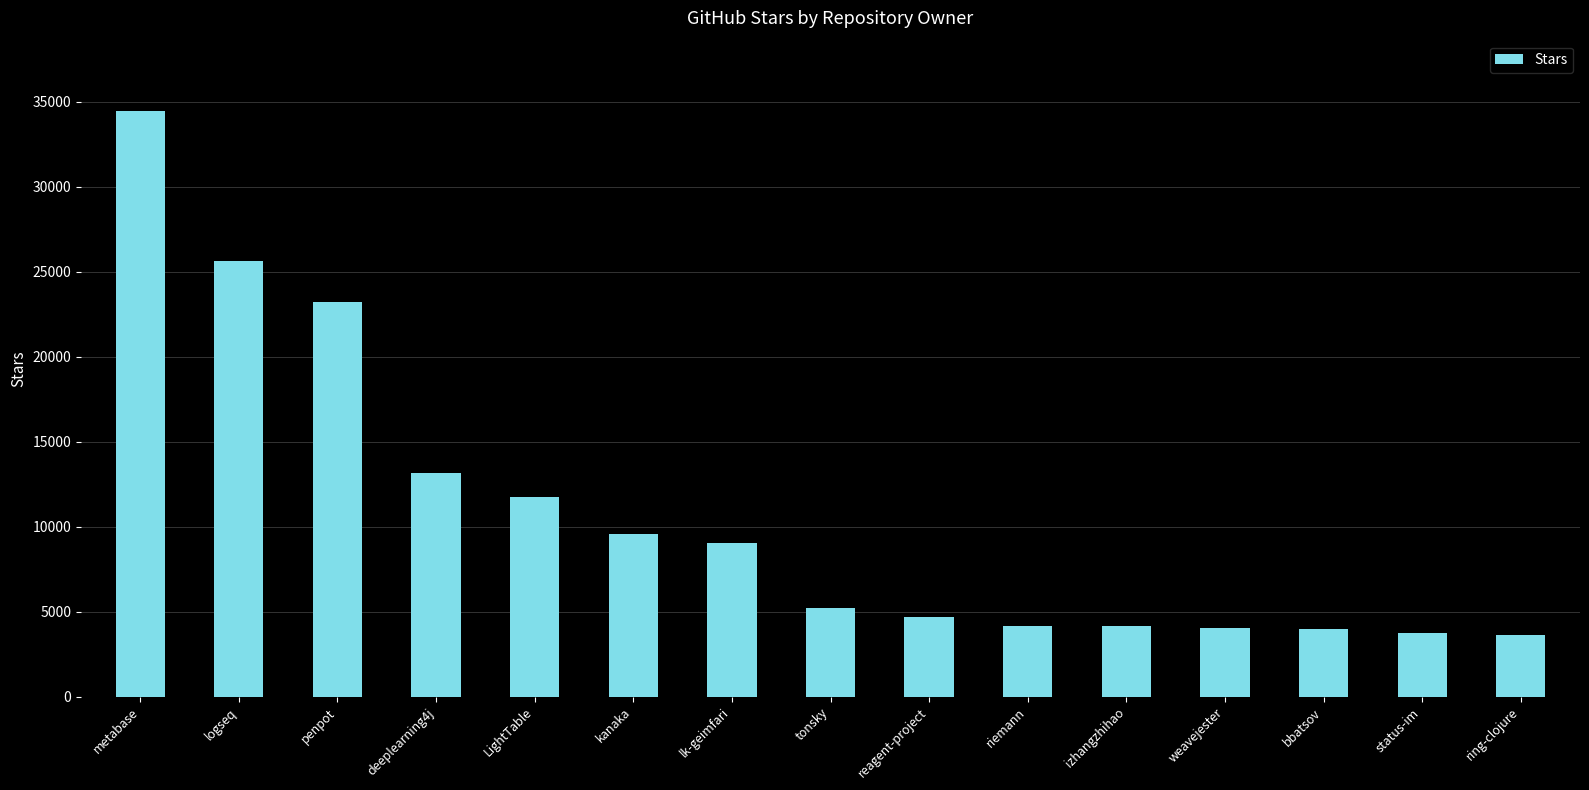

What is the minimum value shown in the chart?

3647